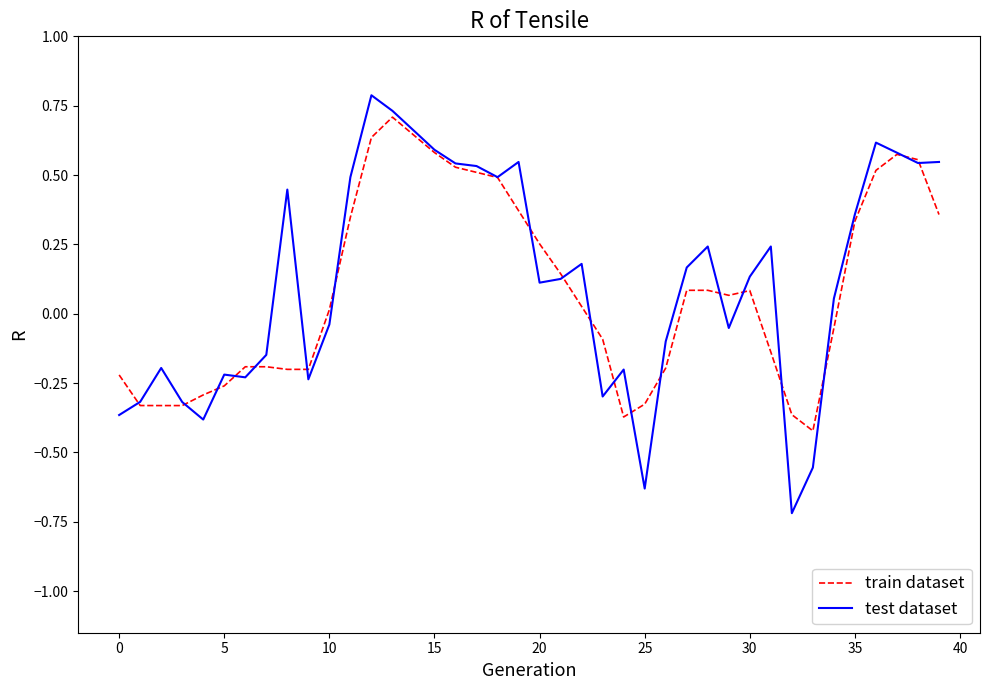

Which series has the largest range (max minus min)?

test dataset